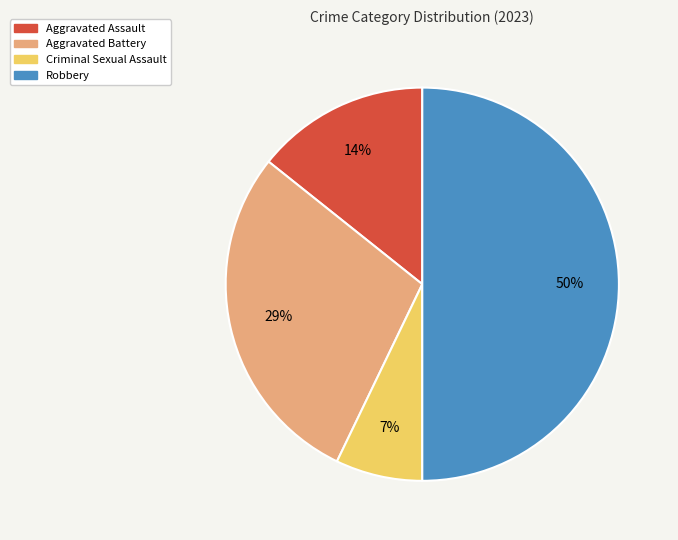

To the nearest percent, what is the combined percentage of Aggravated Battery and Criminal Sexual Assault?

36%